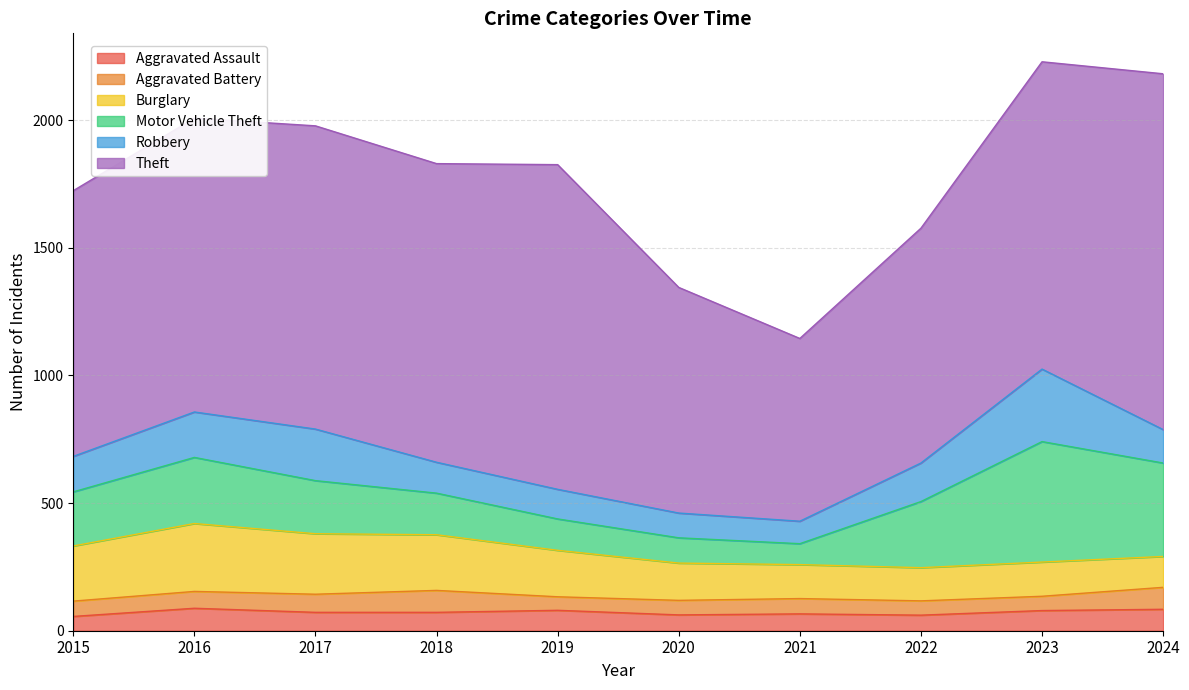

Reading left to right, what are all the values shown in this chart?

Aggravated Assault: 56	88	72	72	80	62	66	61	79	84
Aggravated Battery: 60	66	71	86	53	57	60	56	56	86
Burglary: 216	266	237	218	182	146	133	130	134	121
Motor Vehicle Theft: 212	259	208	163	123	99	82	259	472	366
Robbery: 139	178	202	121	116	97	88	151	284	131
Theft: 1041	1151	1188	1170	1272	884	716	920	1204	1394